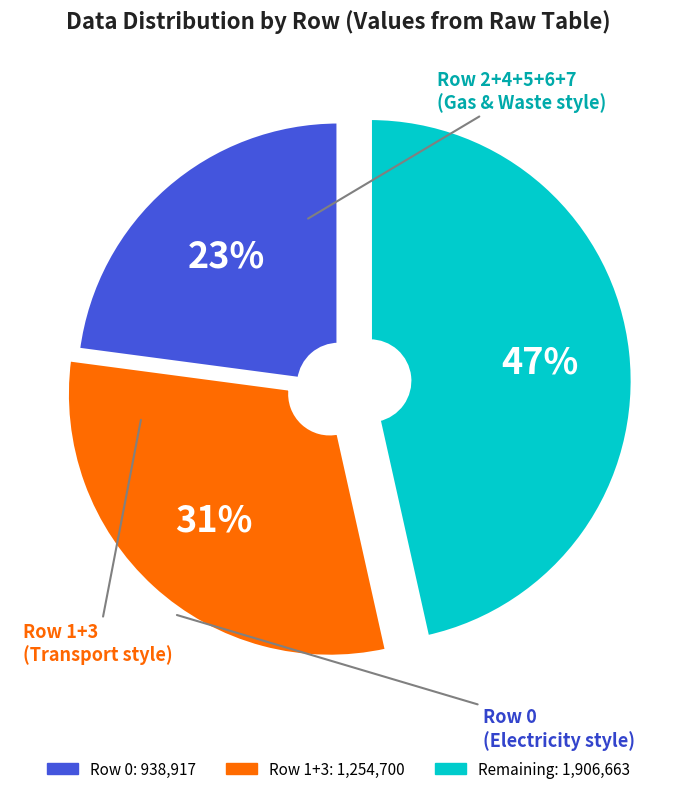

To the nearest percent, what is the average slice percentage?

33%